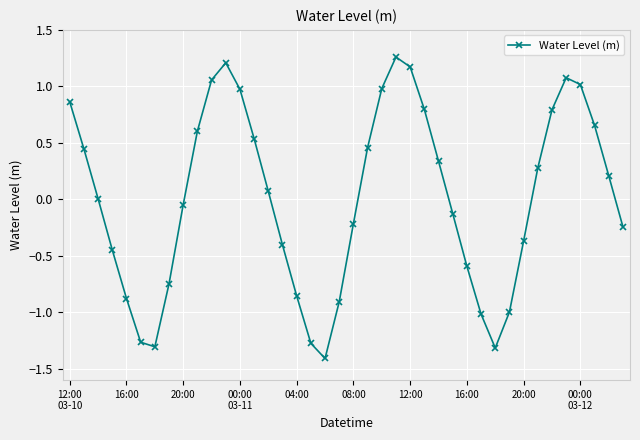

How many points are higher than both their immediate neighbors (excluding endpoints)?

3